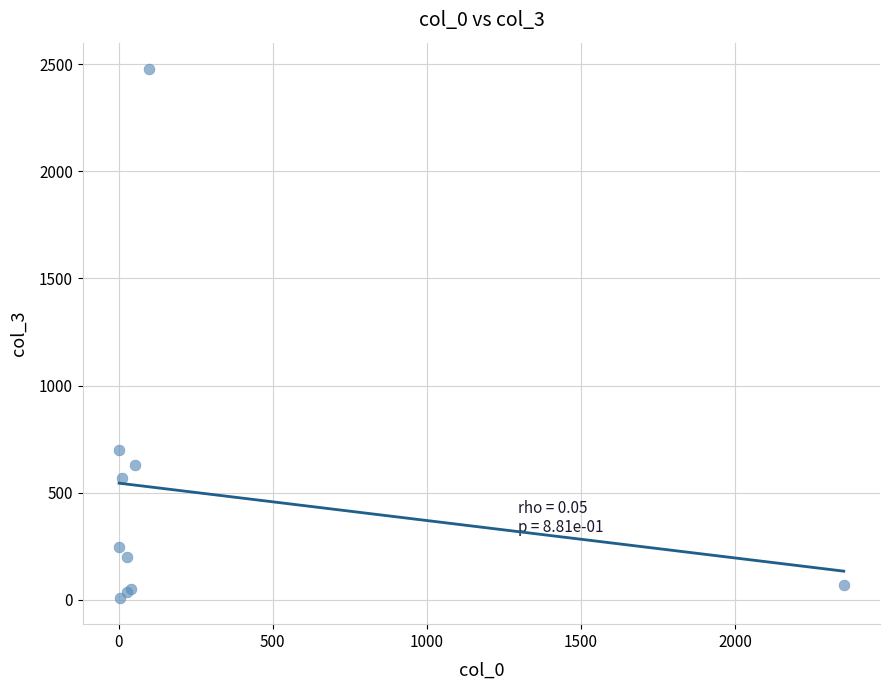

What Y value in the scatter plot is closest to 1243?

700